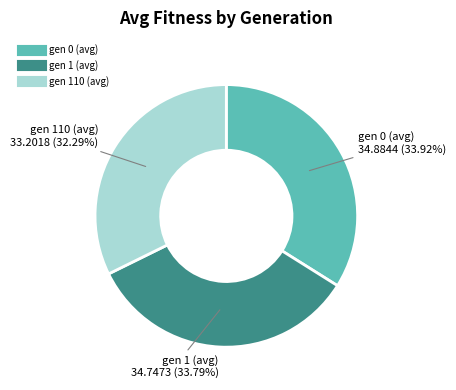

How many segments does this pie chart have?

3